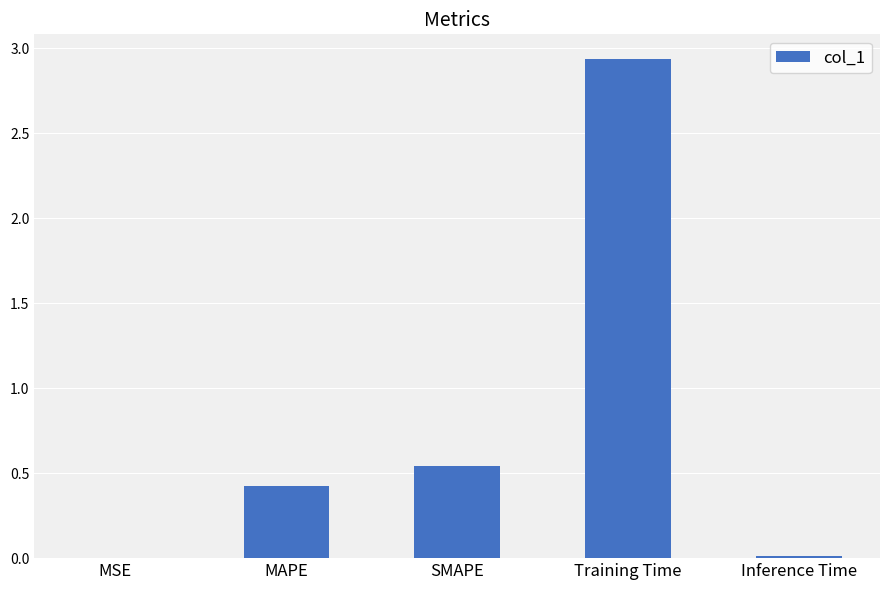

What is the sum of the values at SMAPE and Training Time?

3.5